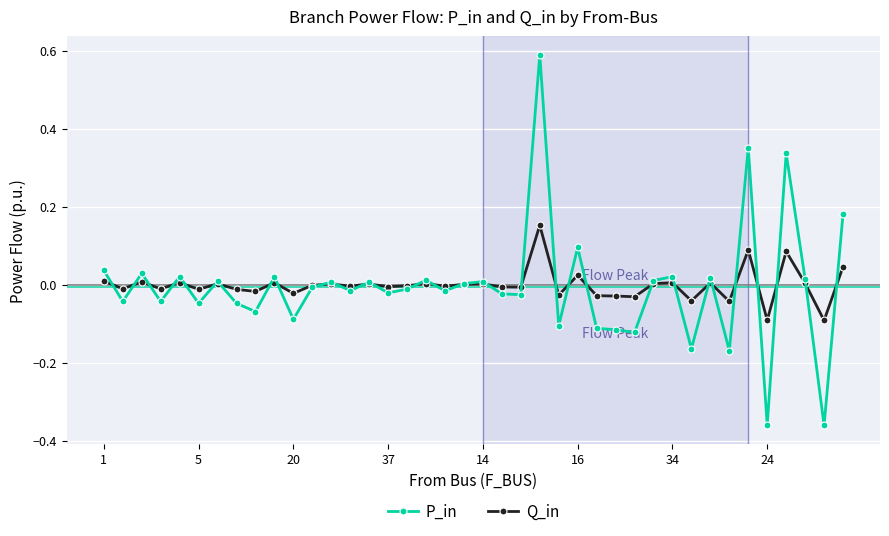

Which series has the widest spread of values?

P_in